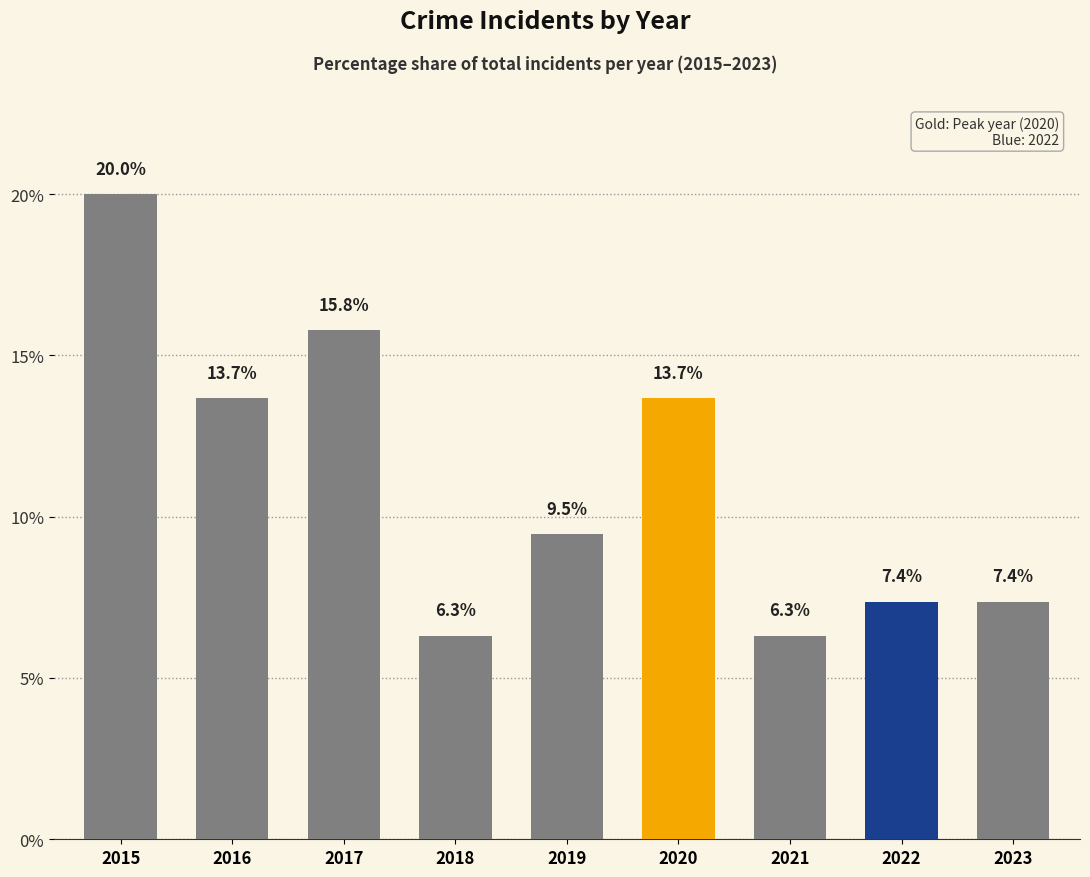

The chart shows a value of 5.1 at 2023. True or false?

False